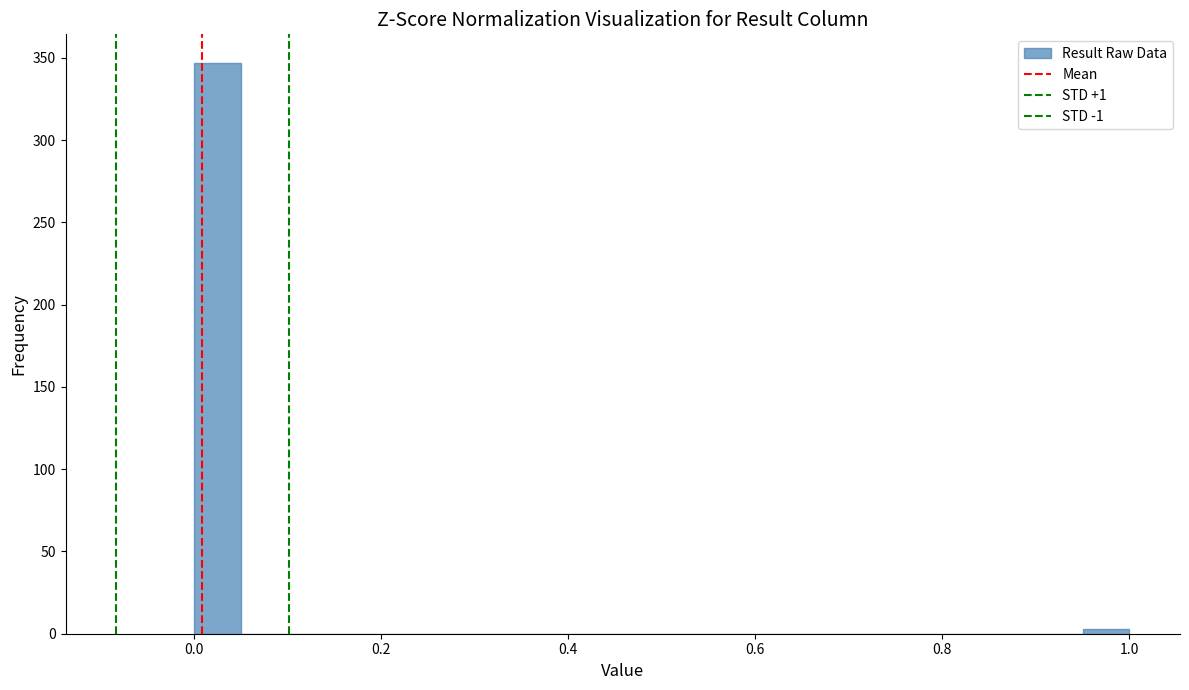

Around what value on the x-axis is the tallest bar? Give the approximate position of its centre, as read against the axis.

0.02